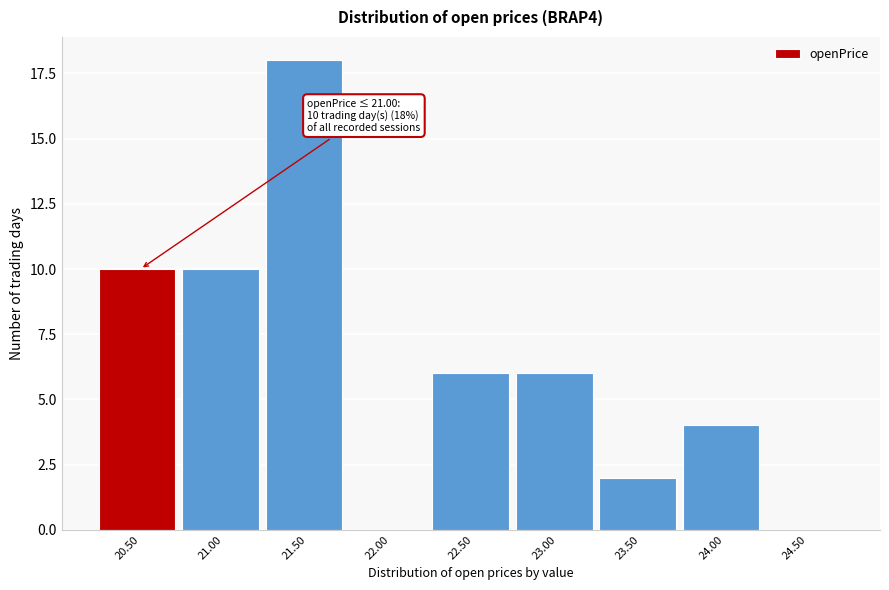

Reading right to left, transcribe all the data shown in this chart.

24.50=0	24.00=4	23.50=2	23.00=6	22.50=6	22.00=0	21.50=18	21.00=10	20.50=10